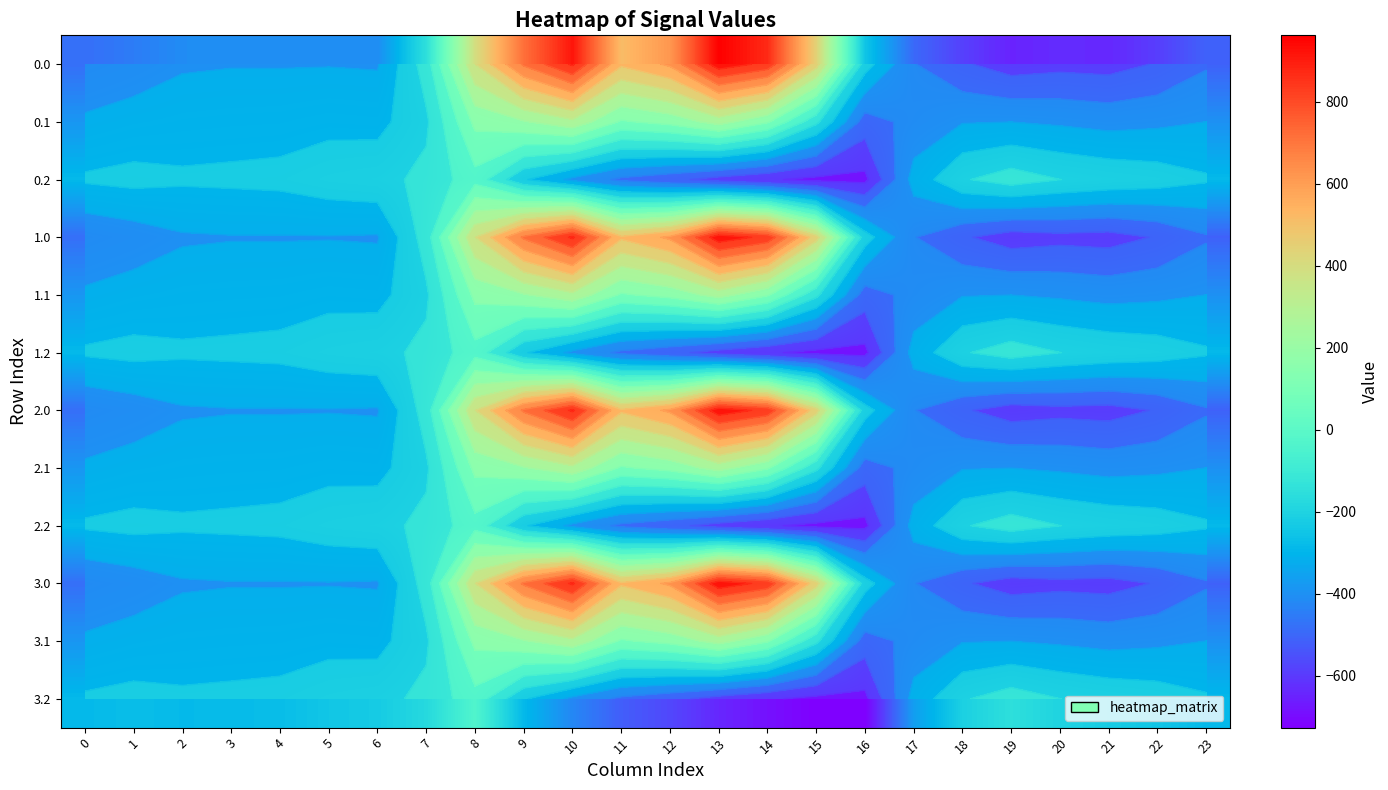

List the labels in order of 2.0 value, largest first.

13, 10, 14, 9, 12, 11, 15, 8, 7, 16, 5, 3, 4, 6, 2, 1, 0, 17, 23, 18, 22, 20, 21, 19